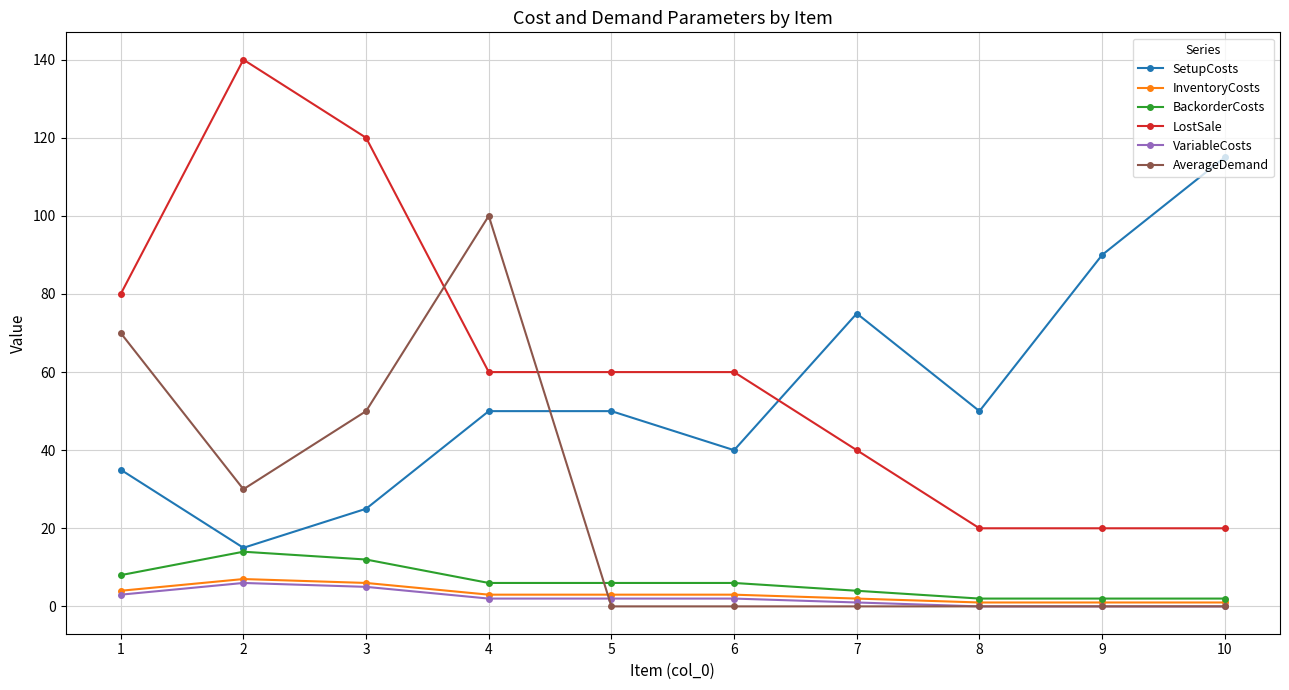

What are all the series names shown in the legend?

SetupCosts, InventoryCosts, BackorderCosts, LostSale, VariableCosts, AverageDemand